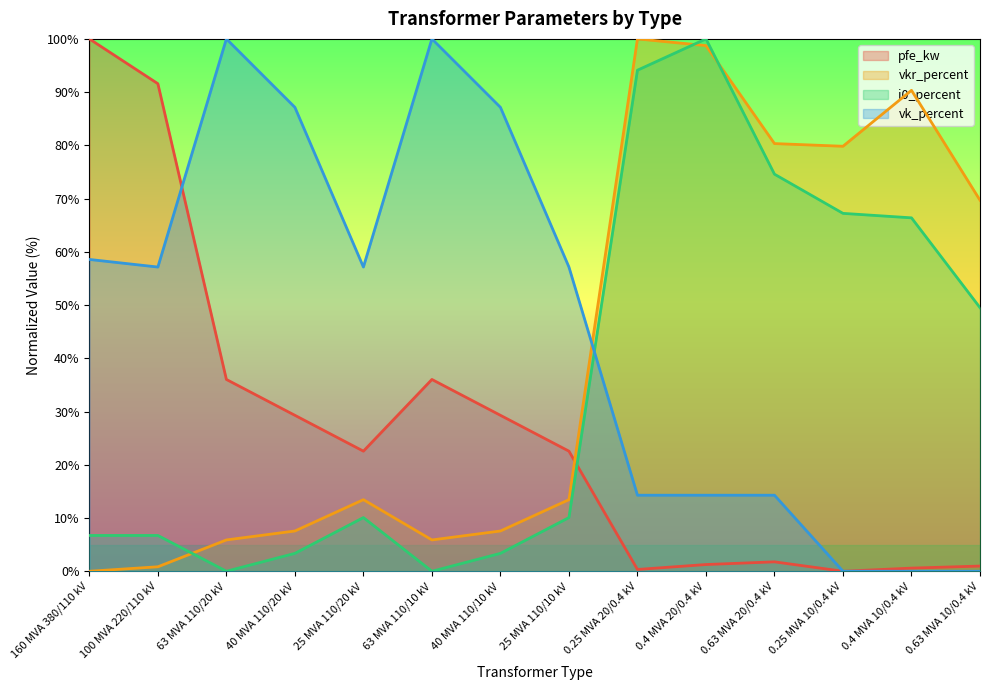

What is the difference between the maximum and minimum values in the i0_percent series?

100.0